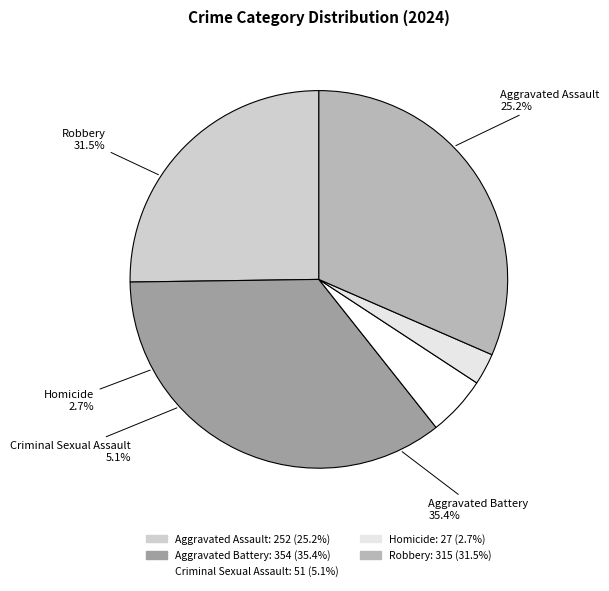

Does any single category account for the majority?

No